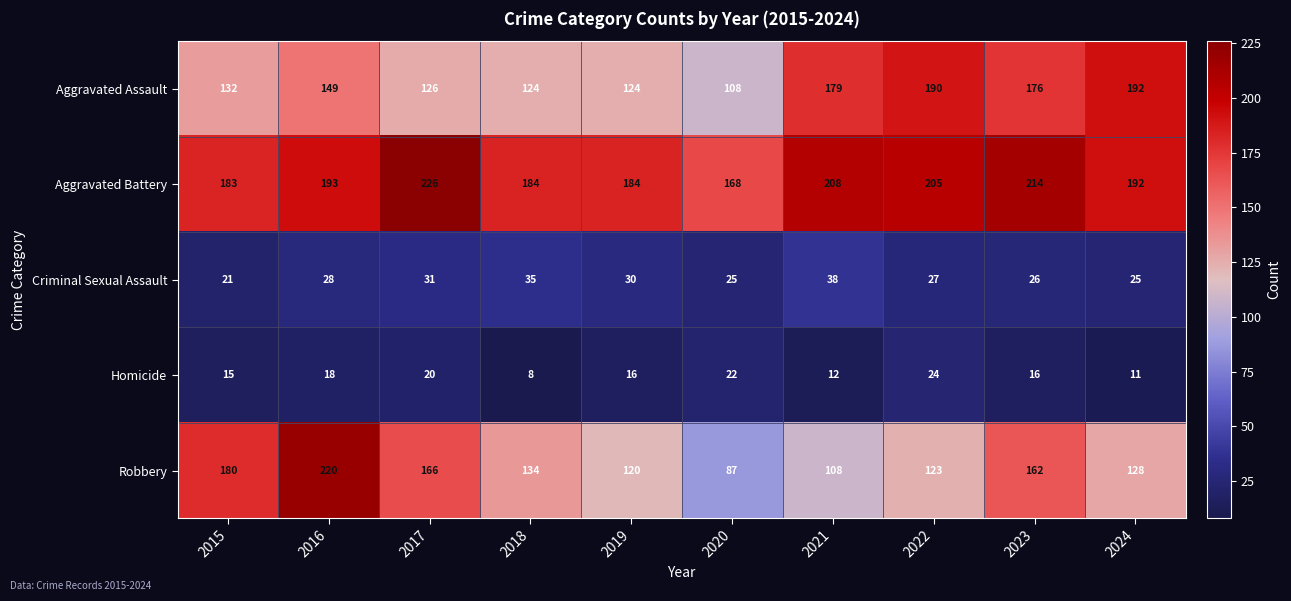

At which label is Aggravated Battery closest to 197?

2016